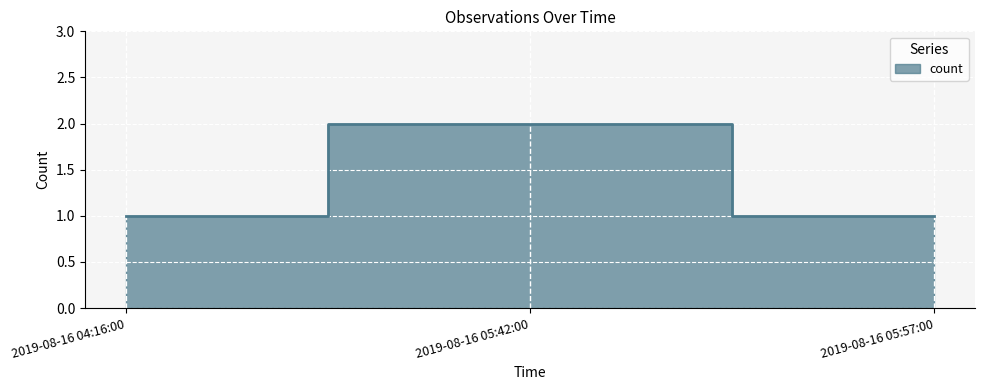

What is the average value?

1